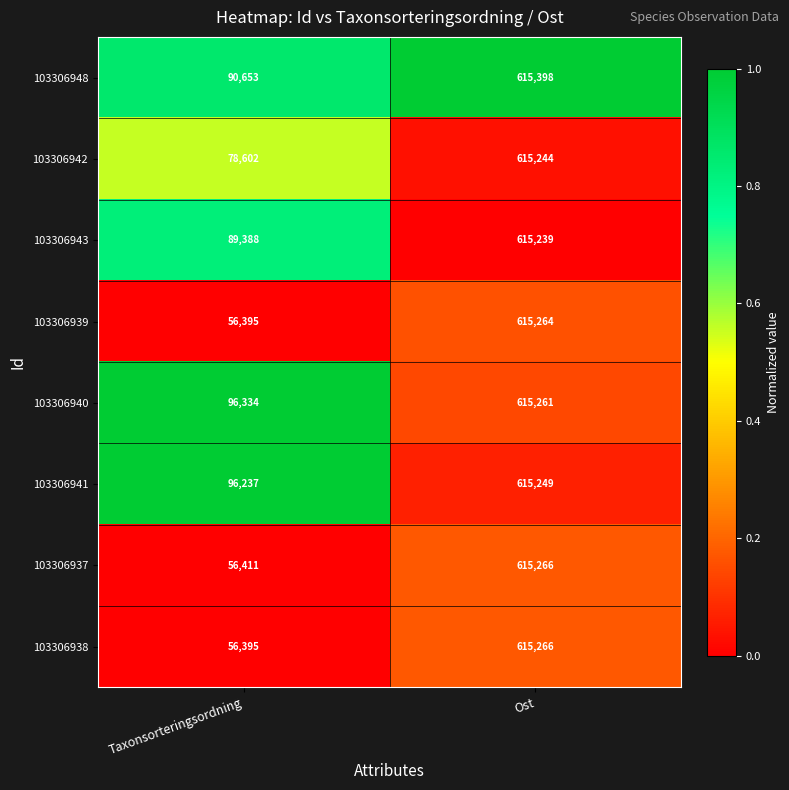

Reading left to right, transcribe all the data shown in this chart.

103306948: 90653	615398
103306942: 78602	615244
103306943: 89388	615239
103306939: 56395	615264
103306940: 96334	615261
103306941: 96237	615249
103306937: 56411	615266
103306938: 56395	615266